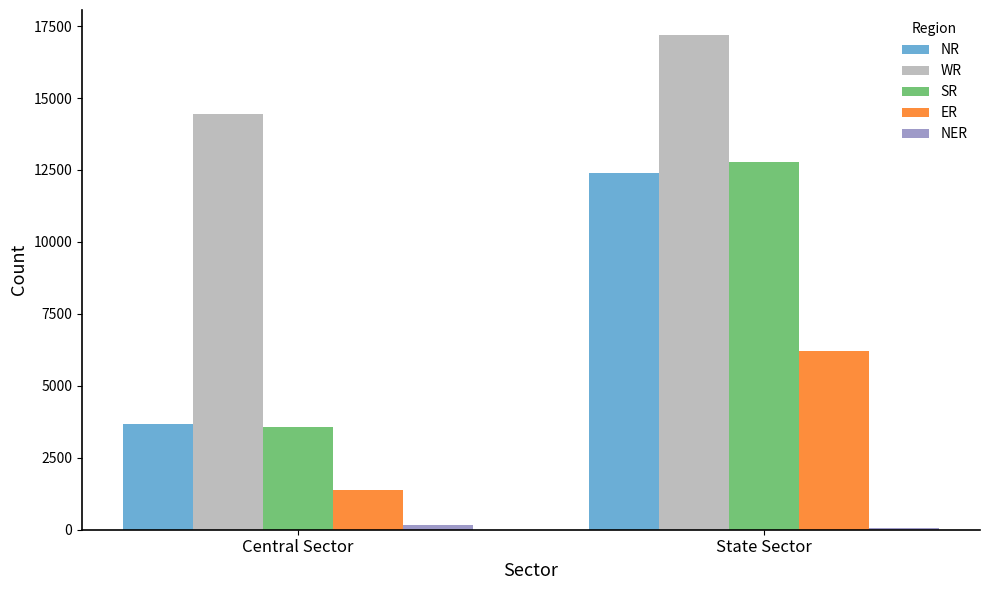

At which category is the sum across all series the highest?

State Sector